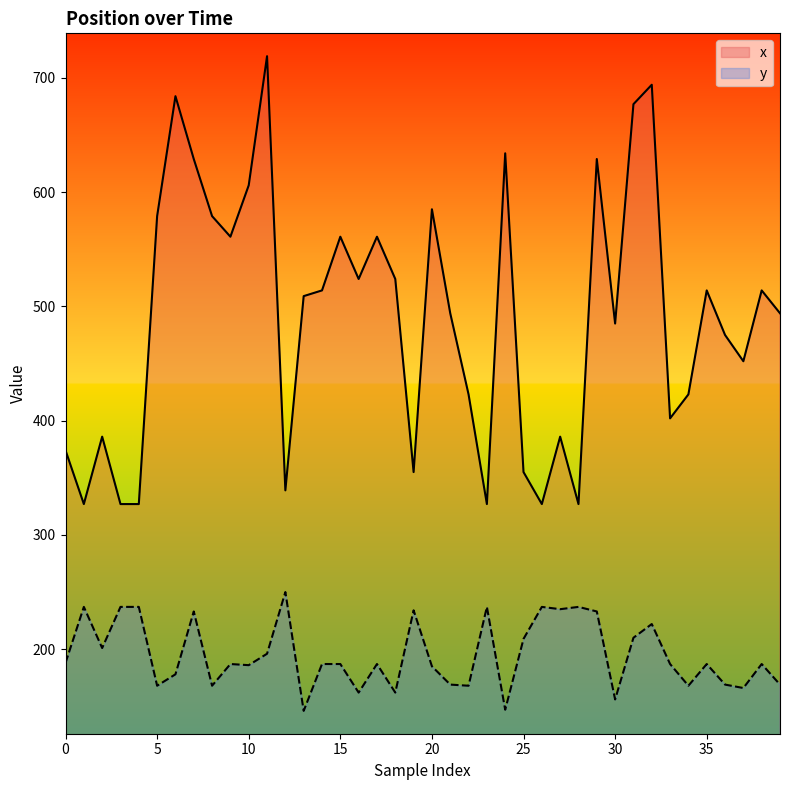

Is it true that x equals 474 at 28?

False